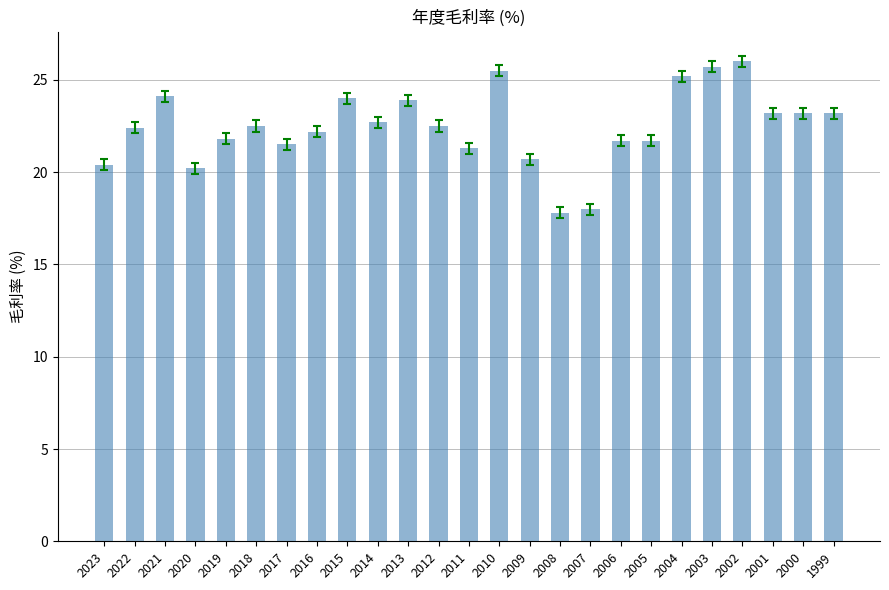

What is the difference between the maximum and minimum values?

8.2